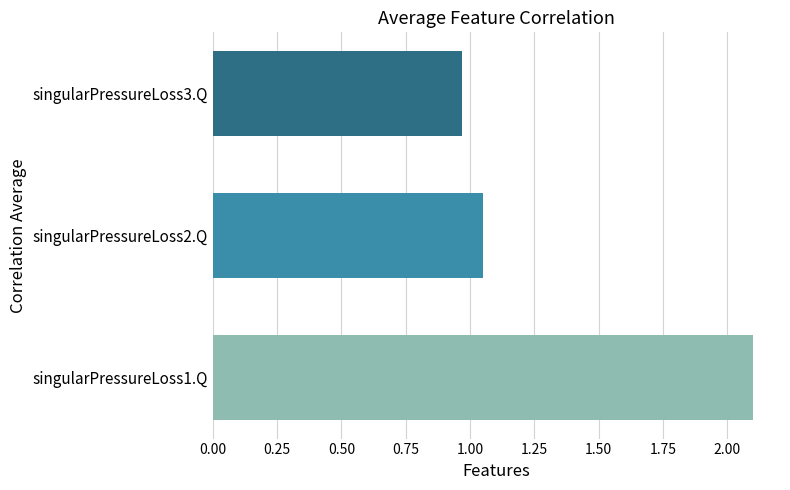

Does the chart contain any negative values?

No